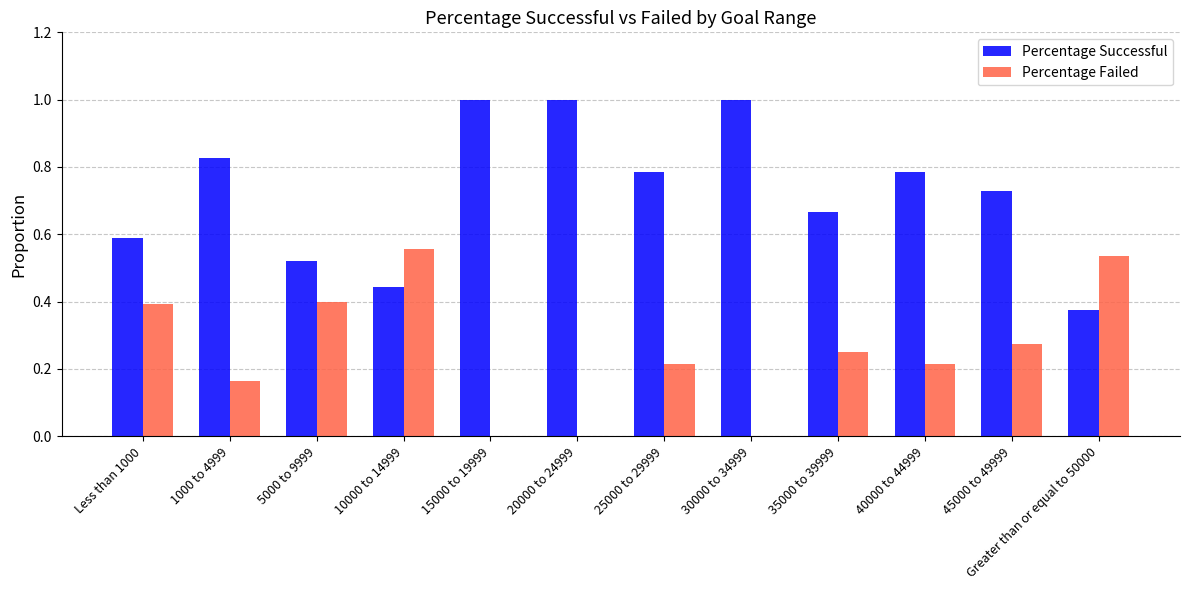

True or false: Percentage Successful has a value of 0.4 at 1000 to 4999.

False